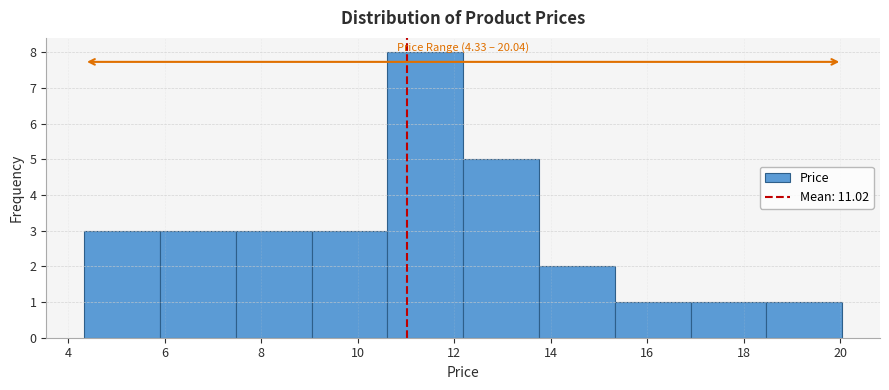

Over which range of the x-axis is the bar tallest?

10.6 to 12.2